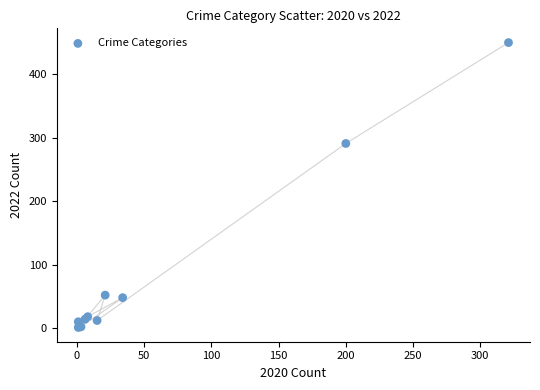

What Y value in the scatter plot is closest to 225?

291